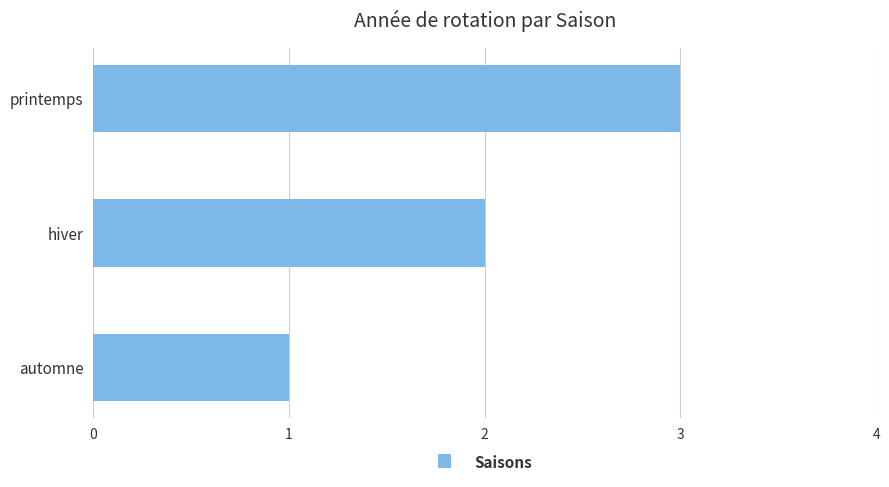

Which label corresponds to the smallest value in the chart?

automne